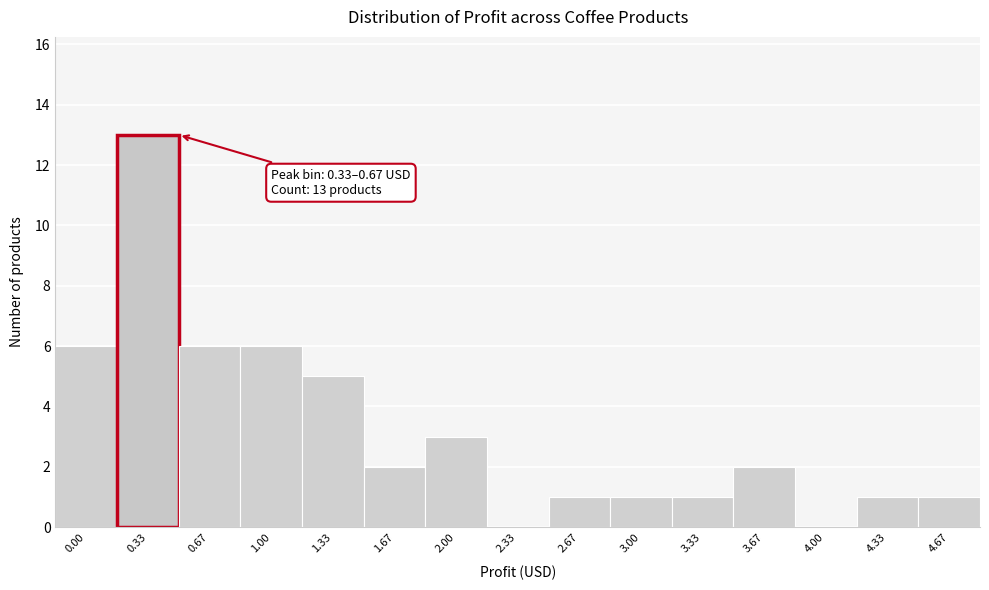

Reading left to right, list all the values displayed in this chart.

0.00=6	0.33=13	0.67=6	1.00=6	1.33=5	1.67=2	2.00=3	2.33=0	2.67=1	3.00=1	3.33=1	3.67=2	4.00=0	4.33=1	4.67=1